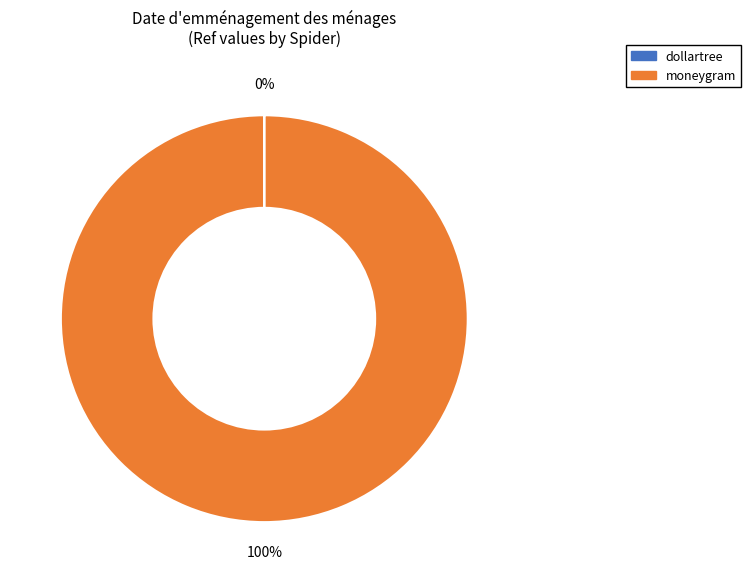

Does any single category account for the majority?

Yes